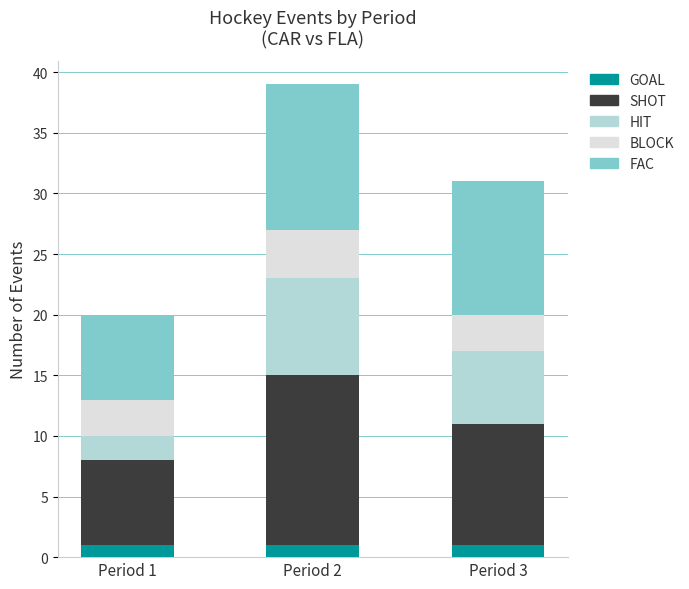

Reading left to right, transcribe the values for GOAL.

1	1	1